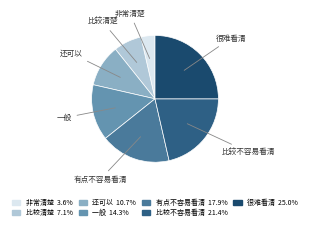

Do 很难看清 and 一般 together represent more than half of the pie?

No